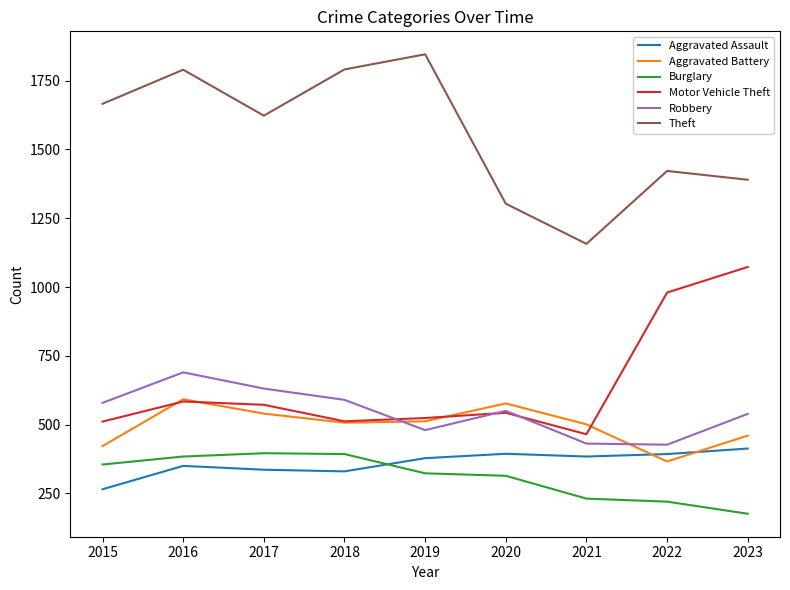

True or false: Aggravated Assault and Motor Vehicle Theft intersect in this chart.

False